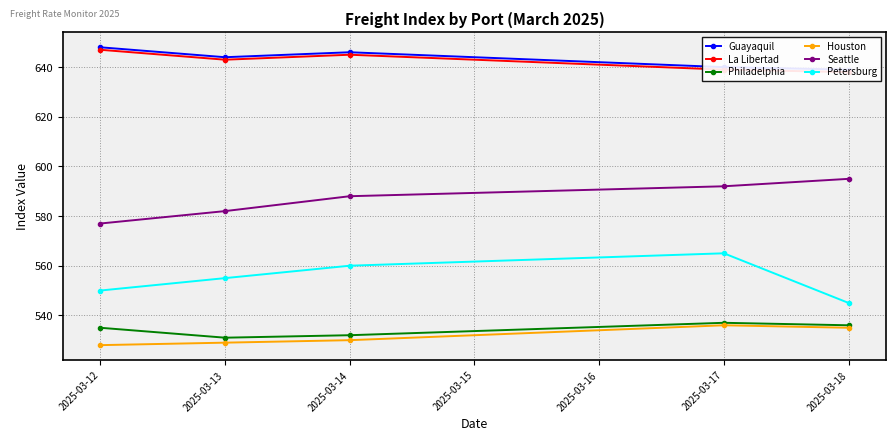

Is the value of Petersburg at 2025-03-17 greater than the value of Philadelphia at 2025-03-13?

Yes